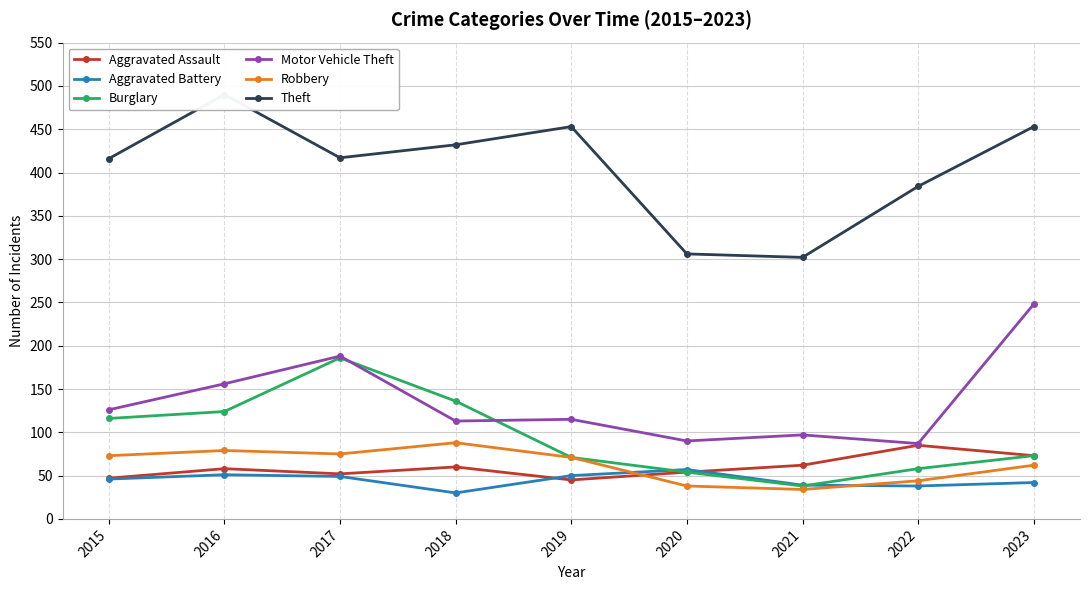

How many lines are shown in the chart?

6